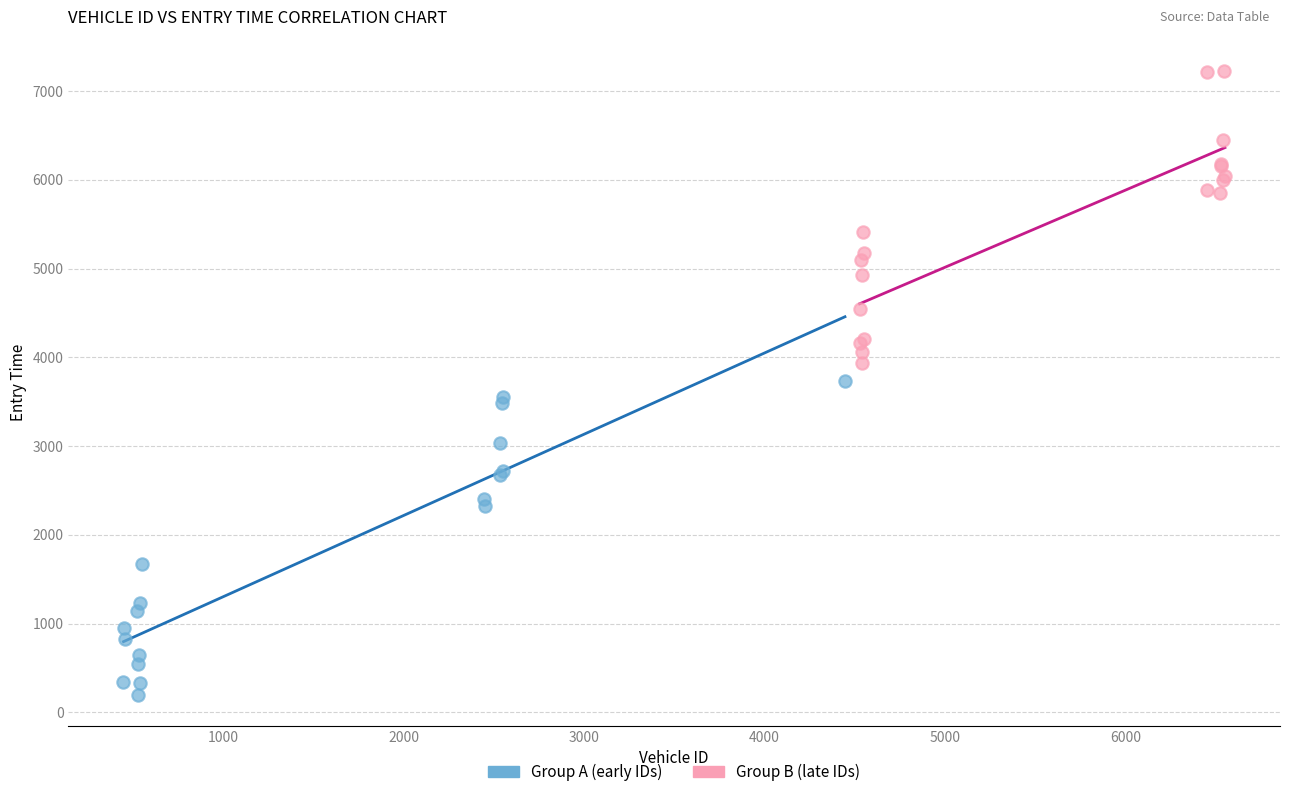

Which series reaches the maximum Y coordinate?

Group B (late IDs)